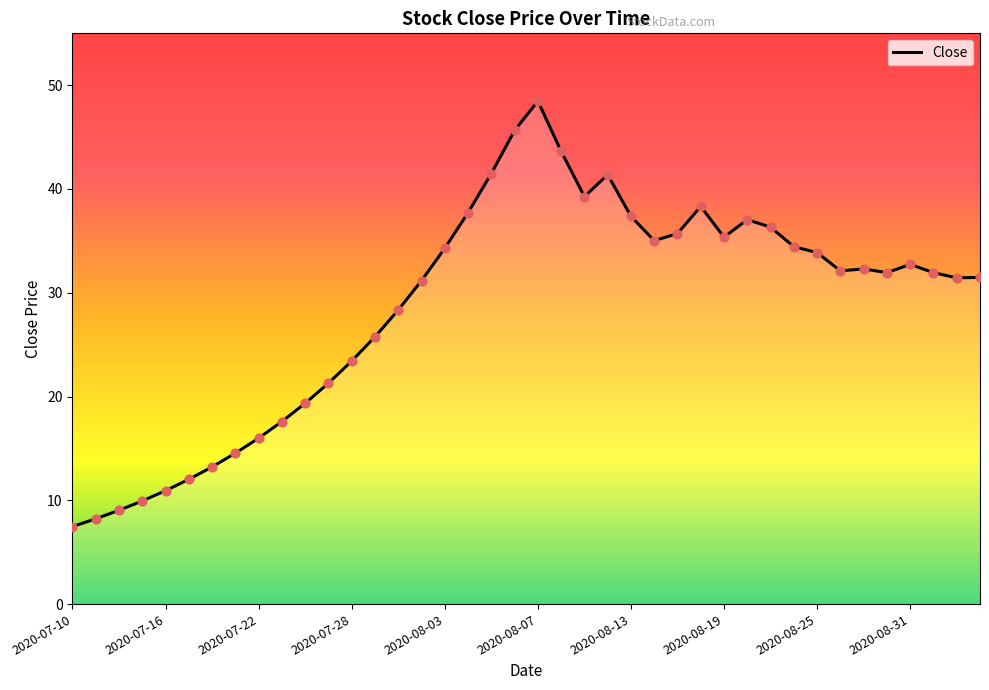

What is the minimum value shown in the chart?

7.5